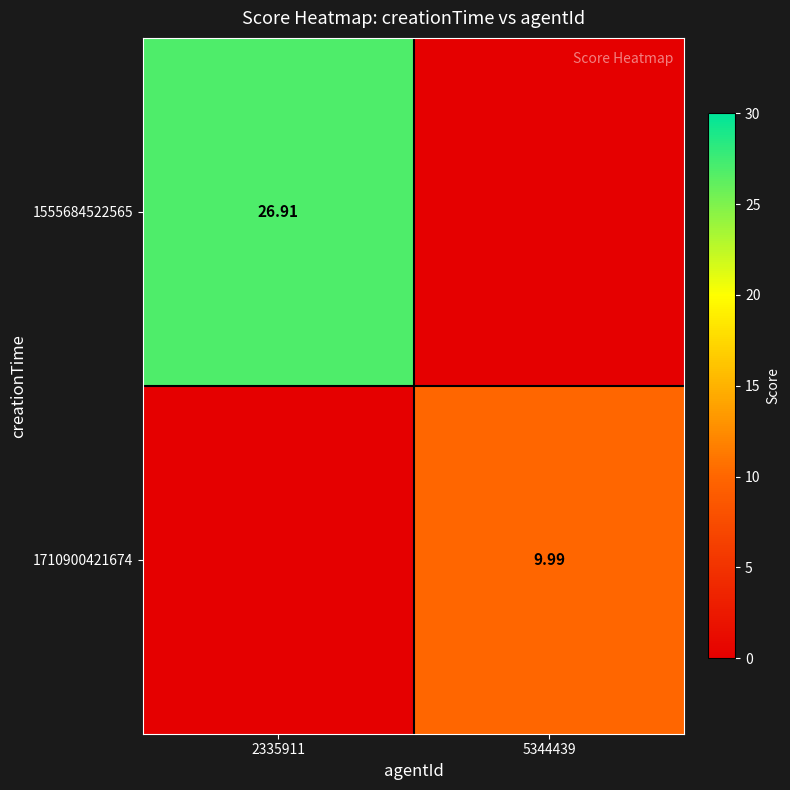

What is the average value of the 1710900421674 series?

5.0